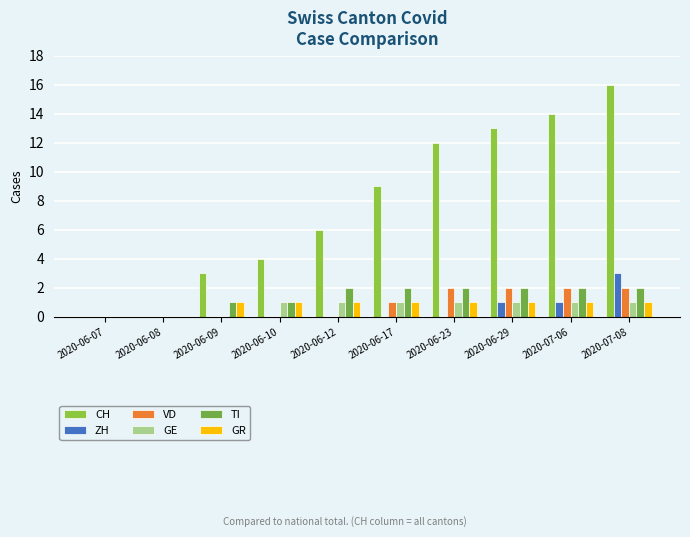

Count the number of categories in the chart.

10